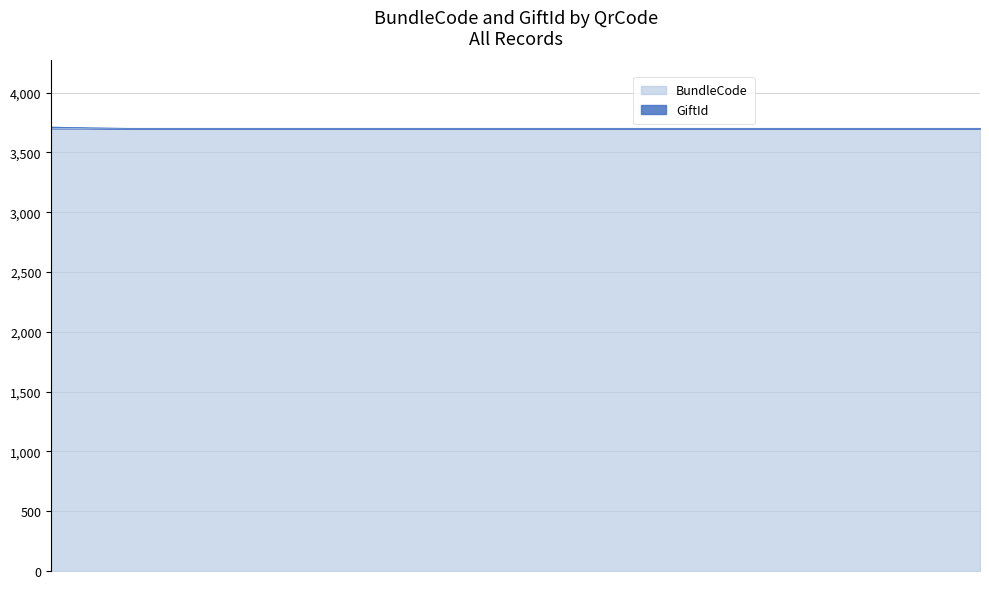

At which category does the chart reach its minimum across all series?

0yXE34CB